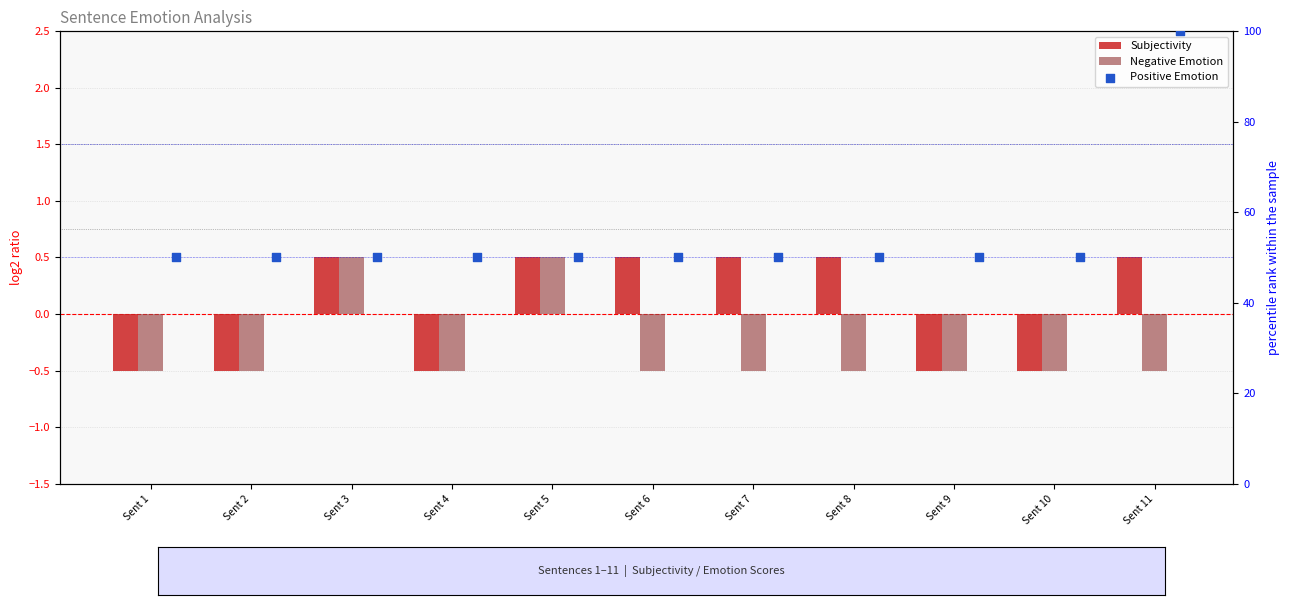

What is the total value across all series at Sent 1?

49.0